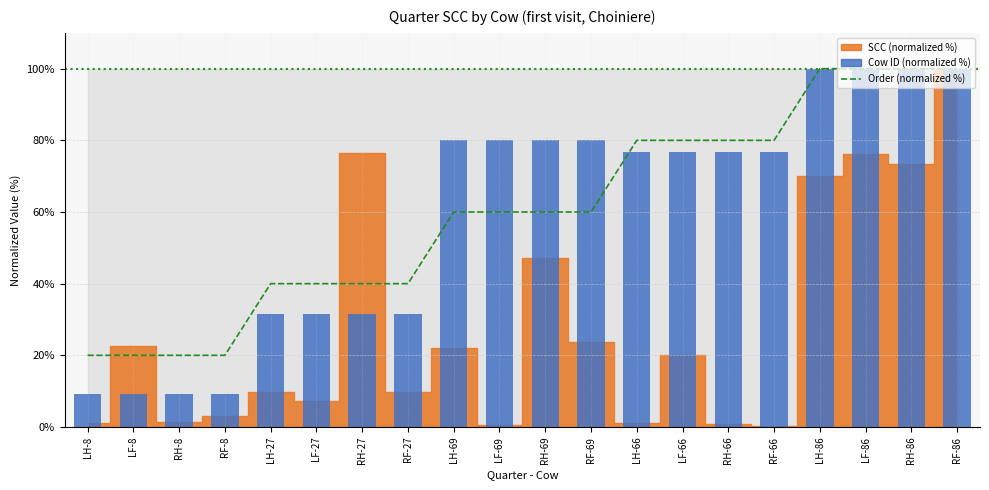

What value does the data have at LH-8, to the nearest 5?

20